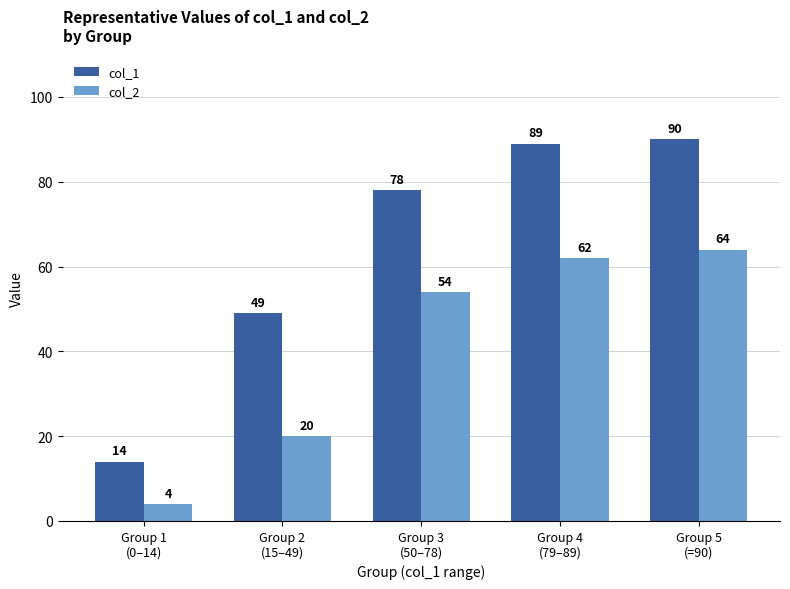

How many values in the col_1 series are below 78?

2